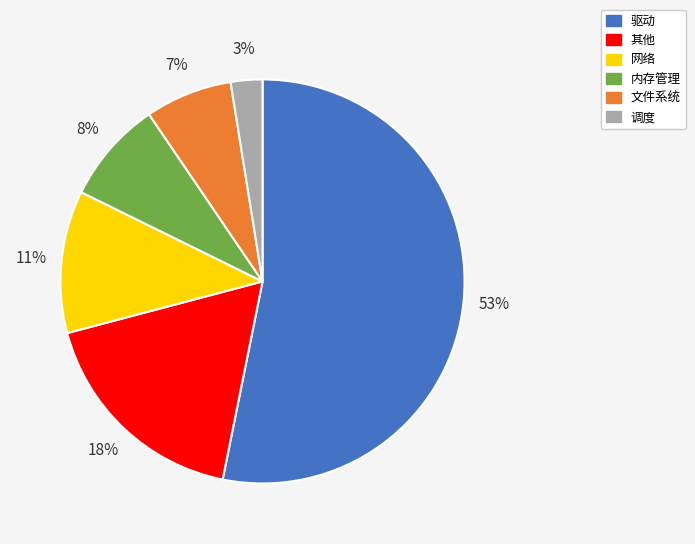

How many slices are in this pie chart?

6